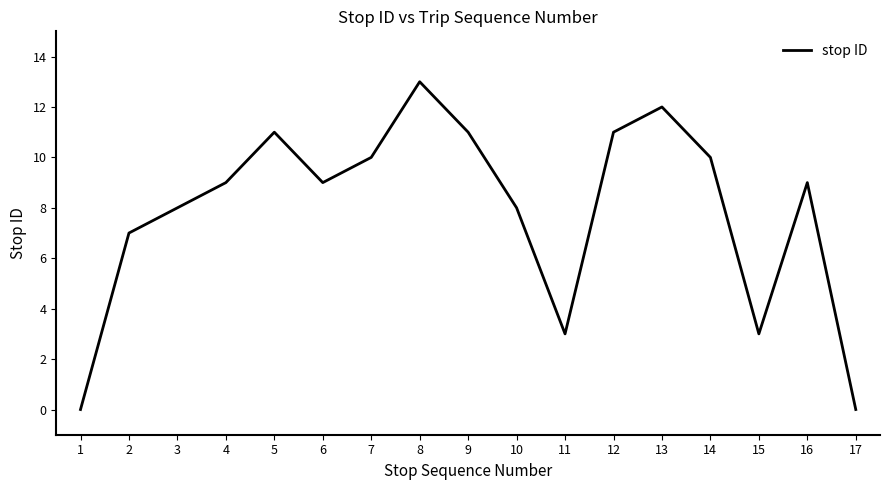

What is the difference between the values at 17 and 5?

11